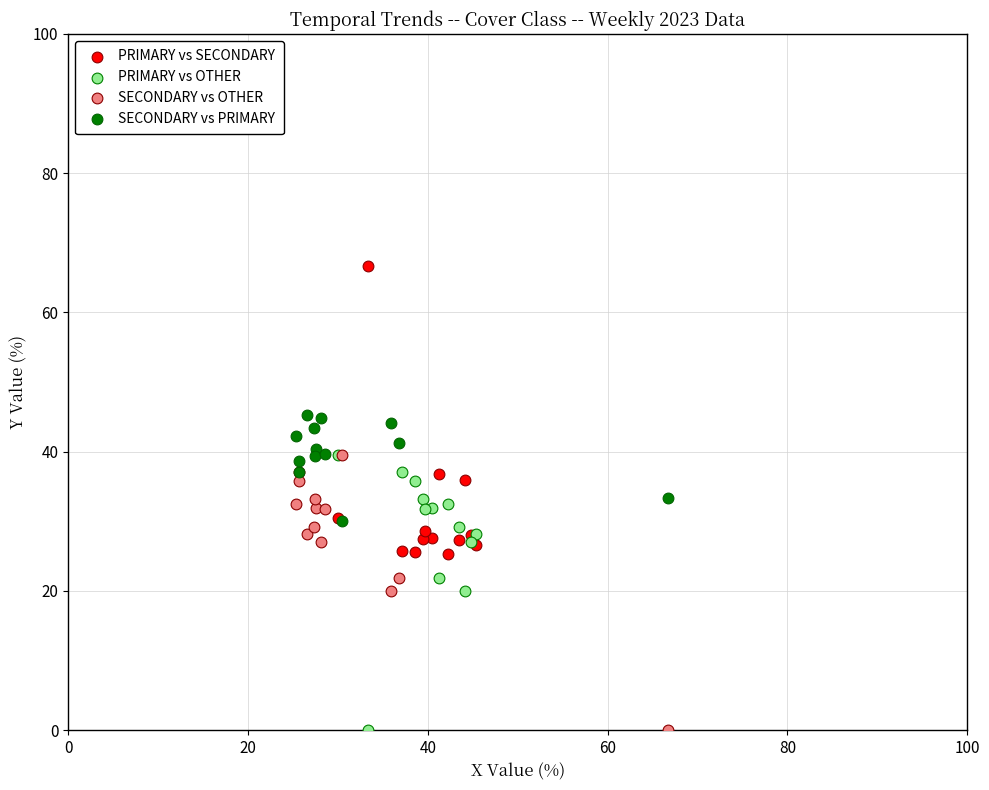

Which series has the largest Y range (max minus min)?

PRIMARY vs SECONDARY